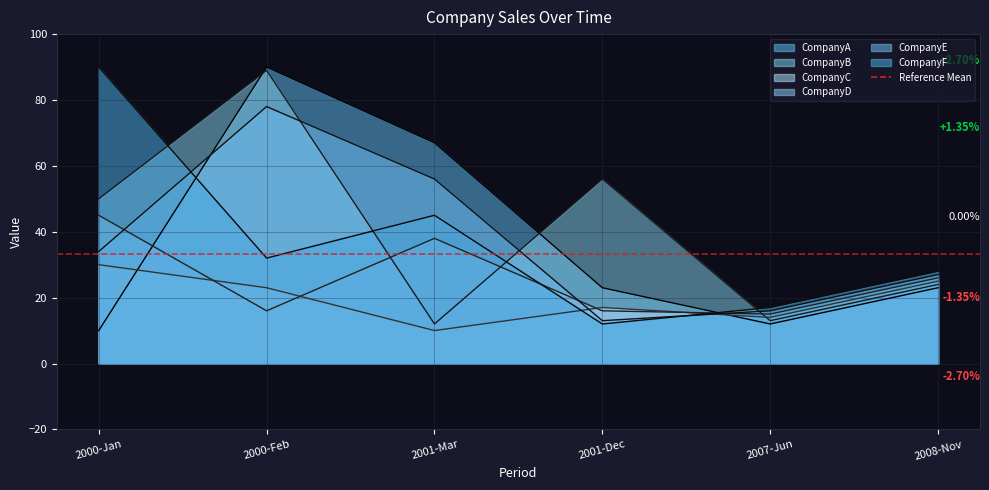

In CompanyB, how many points are lower than both neighbors (excluding endpoints)?

2